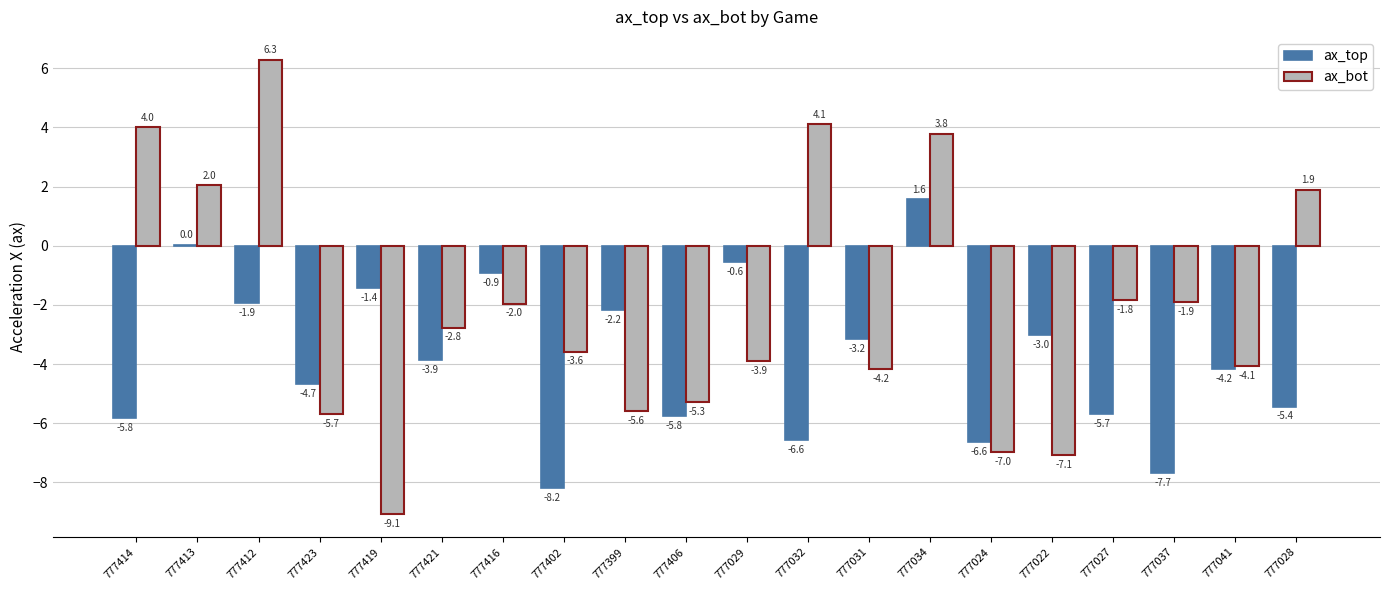

What is the greatest value displayed?

6.3